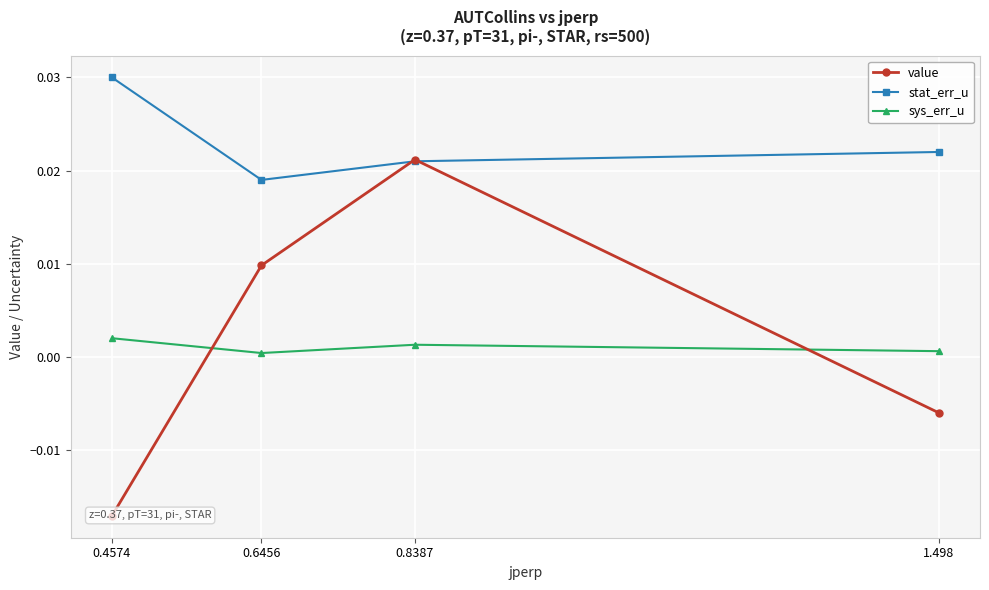

Which series has the largest total across all categories?

stat_err_u